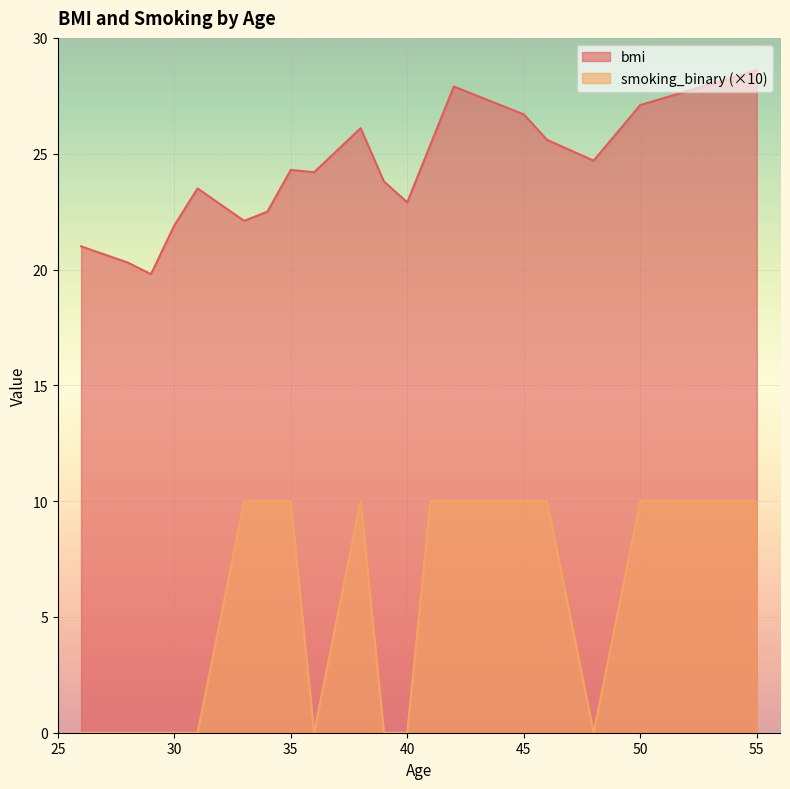

How many data points does each series have?

20